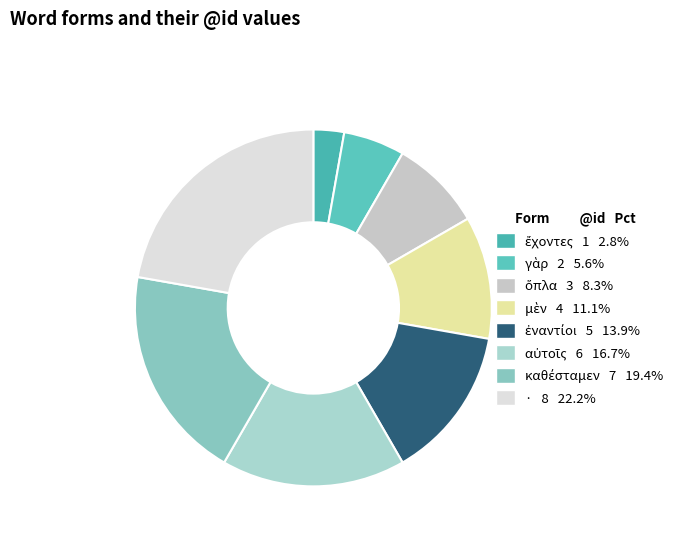

Which slice is the smallest?

ἔχοντες